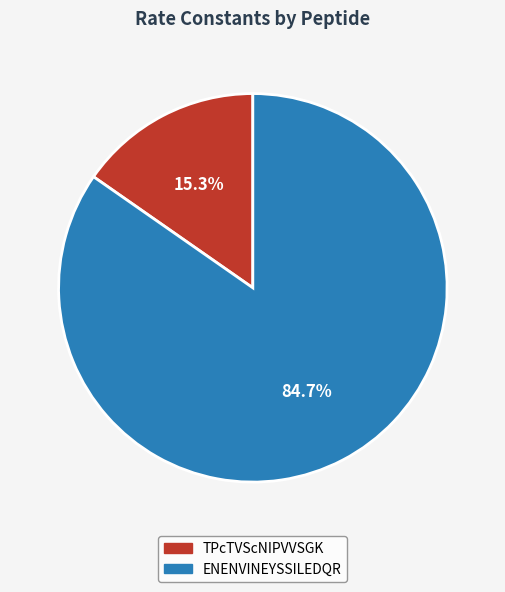

Combined, what portion of the pie is ENENVINEYSSILEDQR and TPcTVScNIPVVSGK?

100.0%